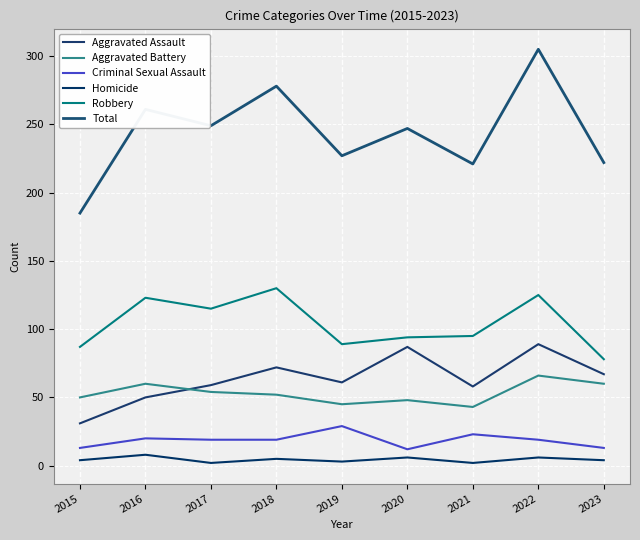

True or false: Robbery and Aggravated Assault intersect in this chart.

False